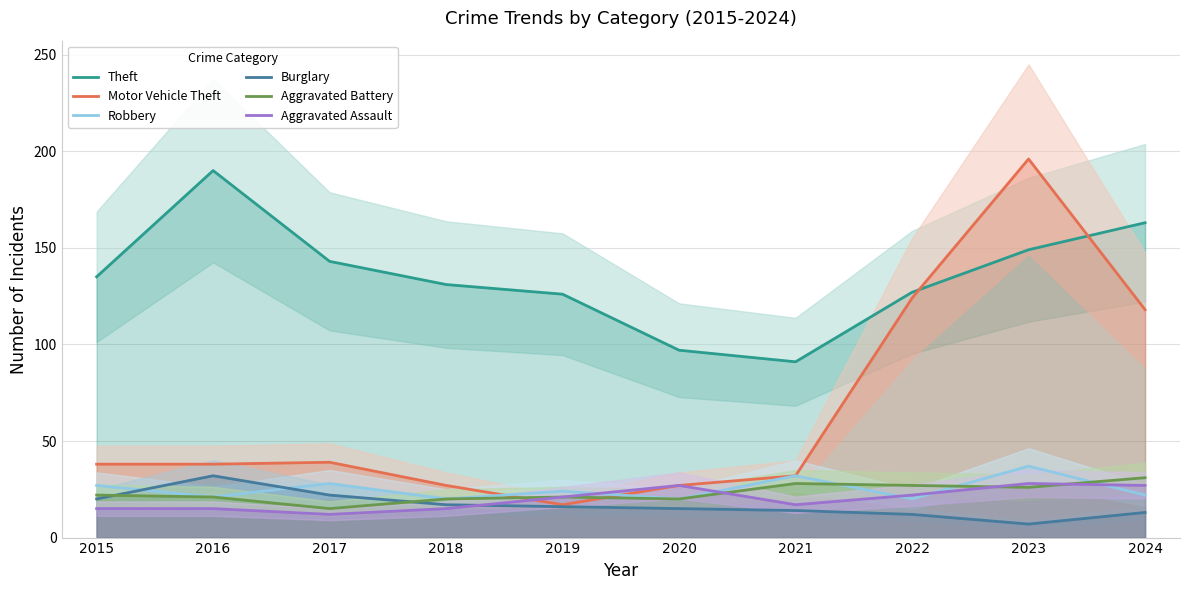

Reading left to right, list all the values displayed in this chart.

Theft: 135	190	143	131	126	97	91	127	149	163
Motor Vehicle Theft: 38	38	39	27	17	27	32	124	196	118
Robbery: 27	21	28	20	24	20	32	20	37	22
Burglary: 20	32	22	17	16	15	14	12	7	13
Aggravated Battery: 22	21	15	20	21	20	28	27	26	31
Aggravated Assault: 15	15	12	15	21	27	17	22	28	27